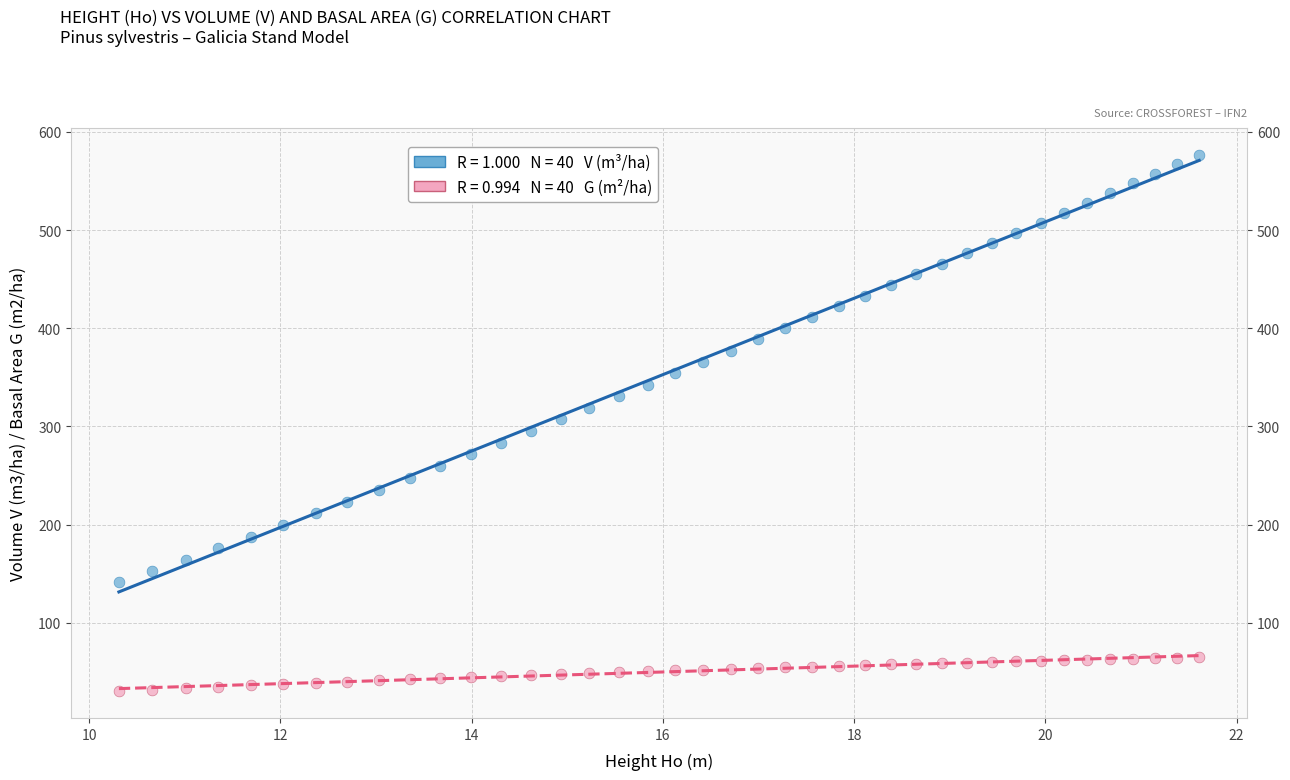

Across all data points, what is the range of X values (max minus min)?

11.3